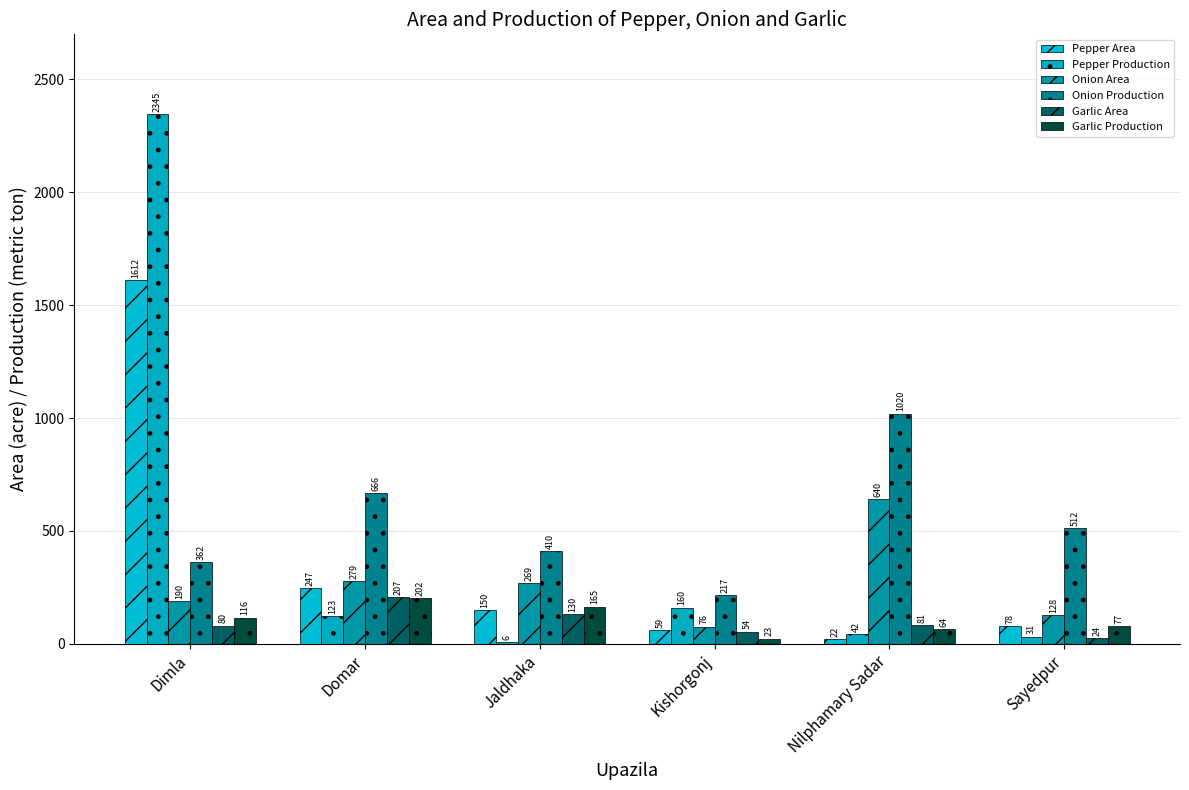

List the series in order of their peak value, highest first.

Pepper Production, Pepper Area, Onion Production, Onion Area, Garlic Area, Garlic Production